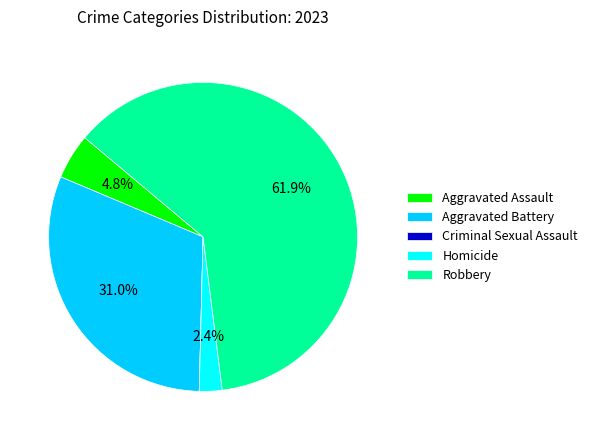

Which slice represents more than half of the pie?

Robbery